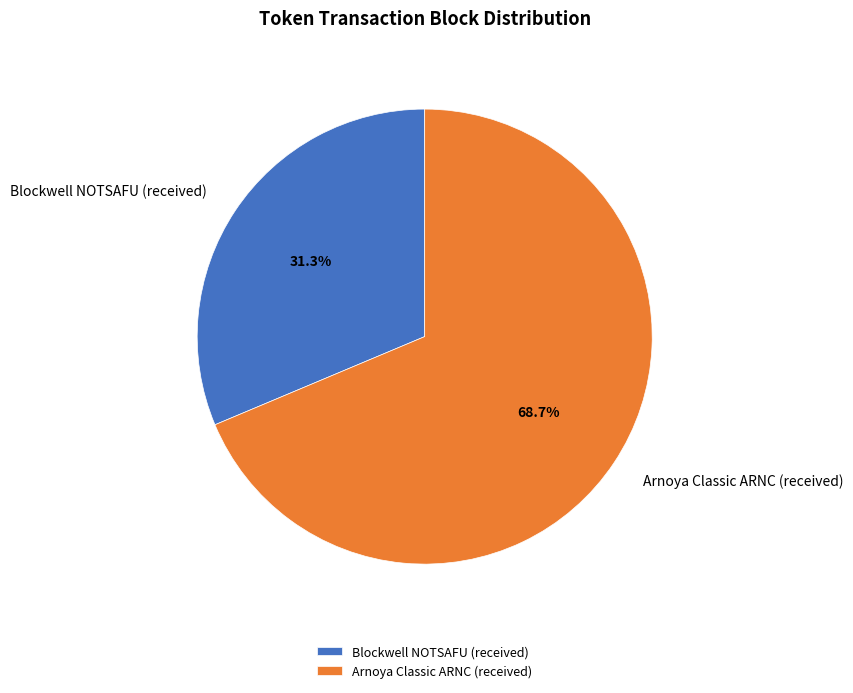

What is the ratio of the value at Arnoya Classic ARNC (received) to the value at Blockwell NOTSAFU (received)?

2.2